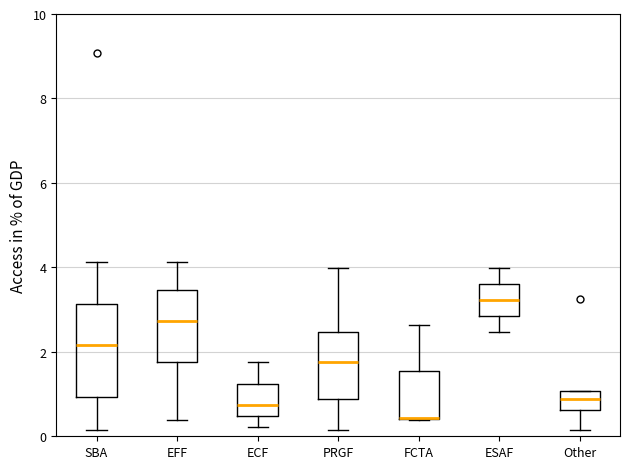

Where does the lower whisker of the box for EFF end on the y-axis? The values are not printed on the chart, so give them approximately, as read against the axis.

0.4